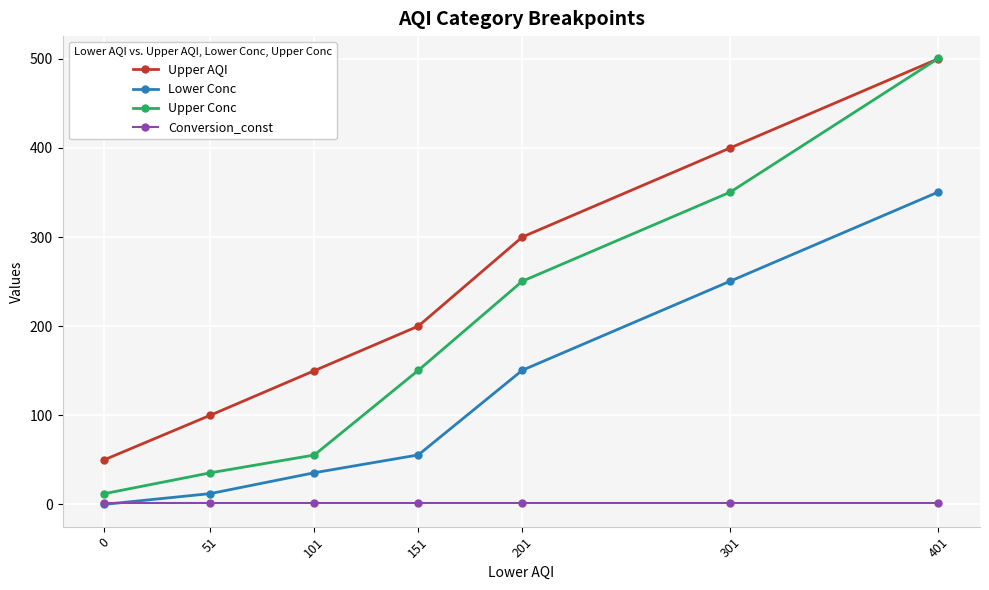

Between 51 and 301, which series saw the biggest shift?

Upper Conc